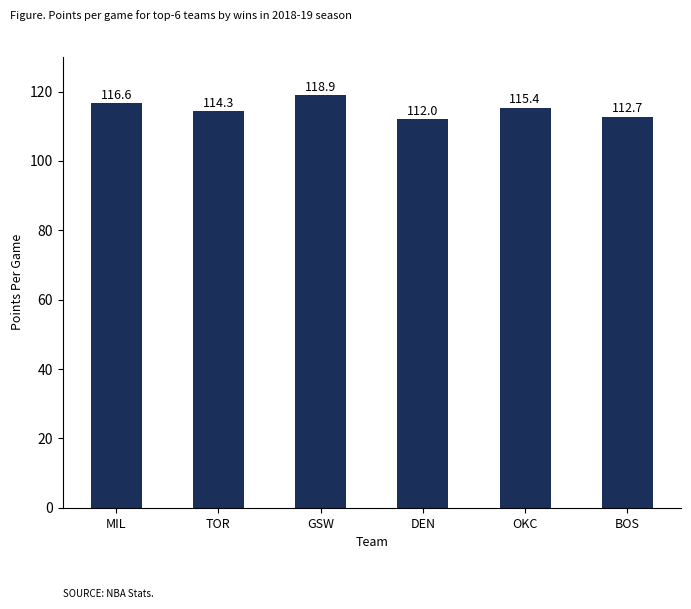

The chart shows a value of 22.7 at BOS. True or false?

False